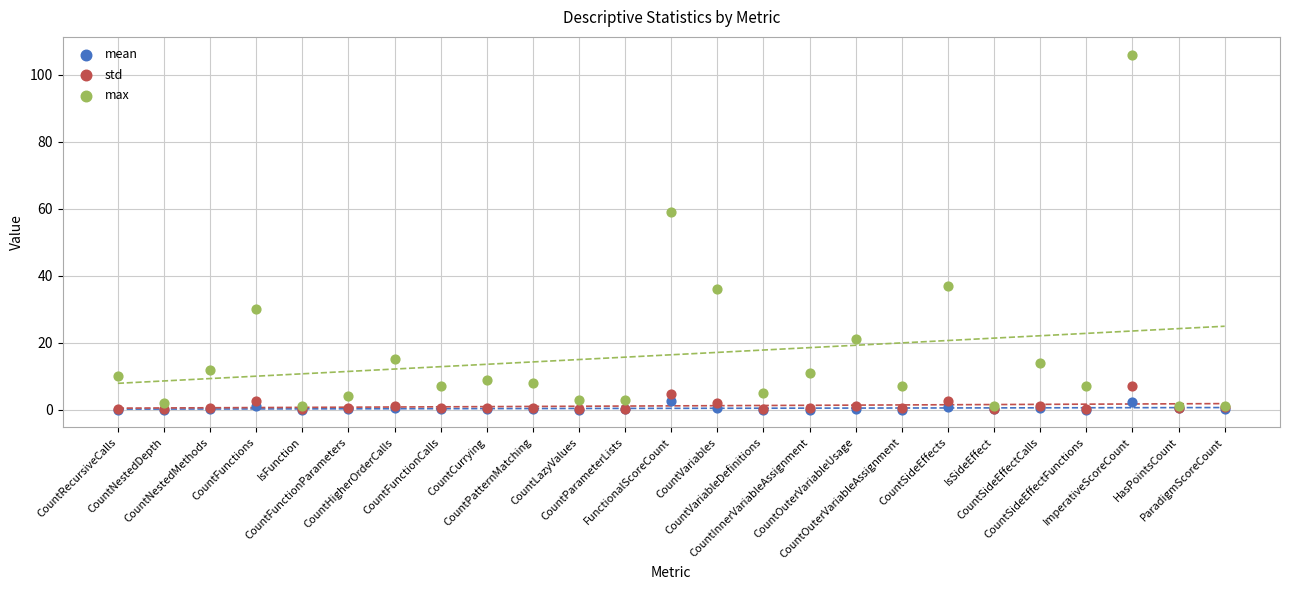

In the max series, what Y value is closest to 53?

59.0